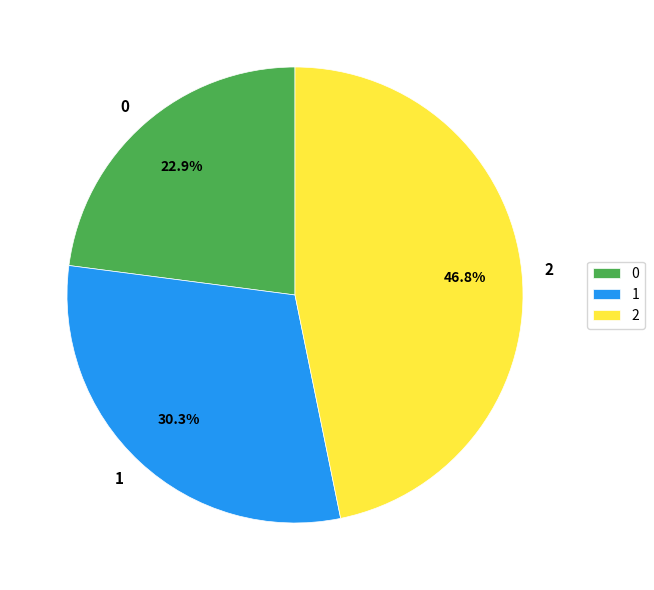

How many slices are in this pie chart?

3